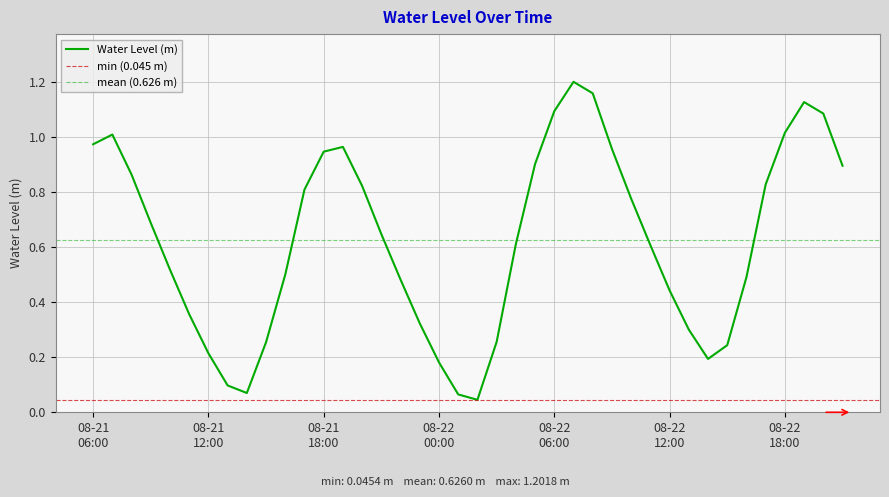

Between 2025-08-21 14:00 and 2025-08-22 04:00, which is larger?

2025-08-22 04:00